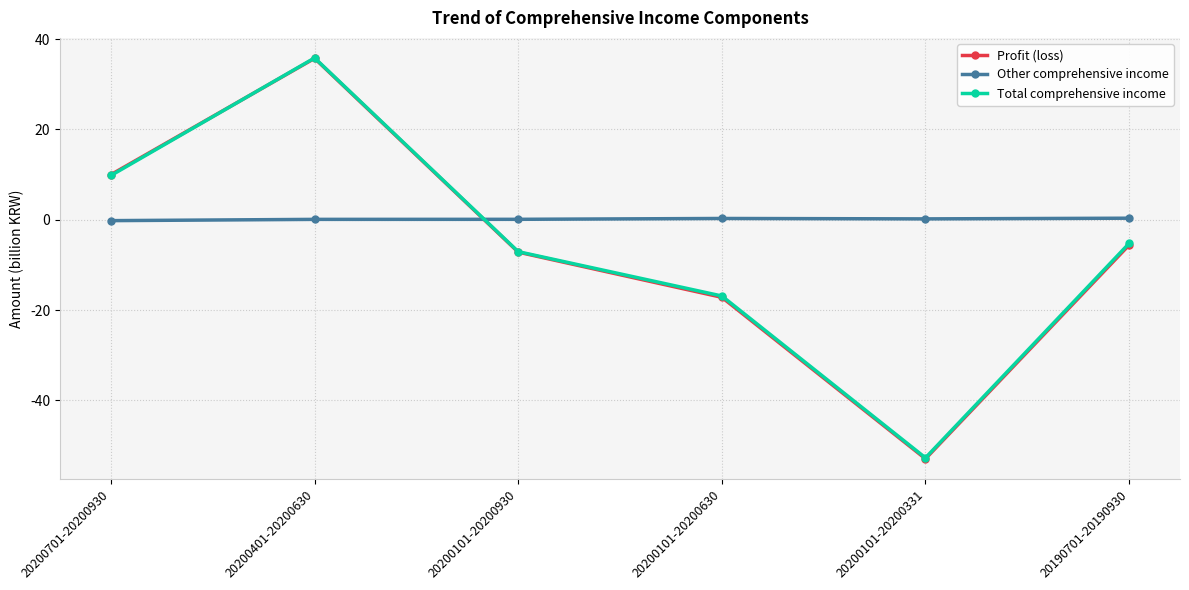

What is the minimum value shown in the chart?

-52.9